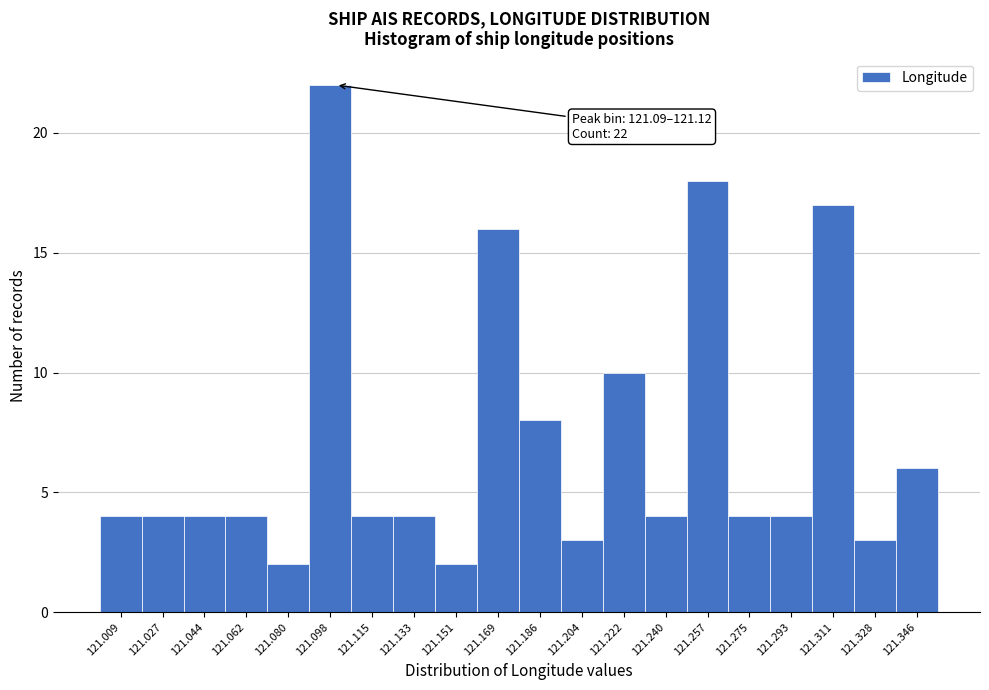

Over which range of the x-axis is the bar tallest?

121.088 to 121.106